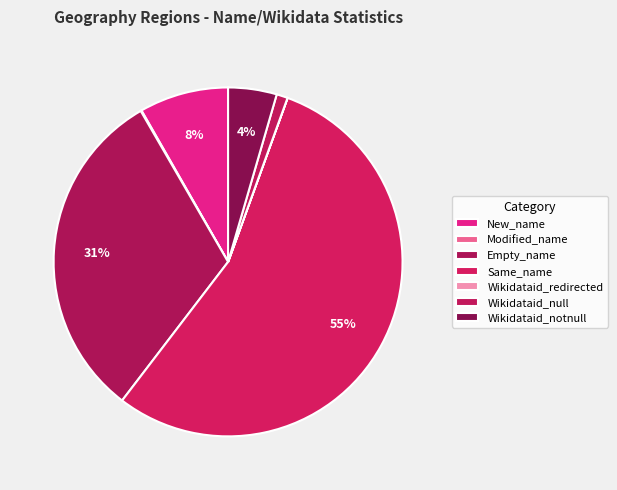

The Same_name slice represents 55% of the pie. True or false?

True